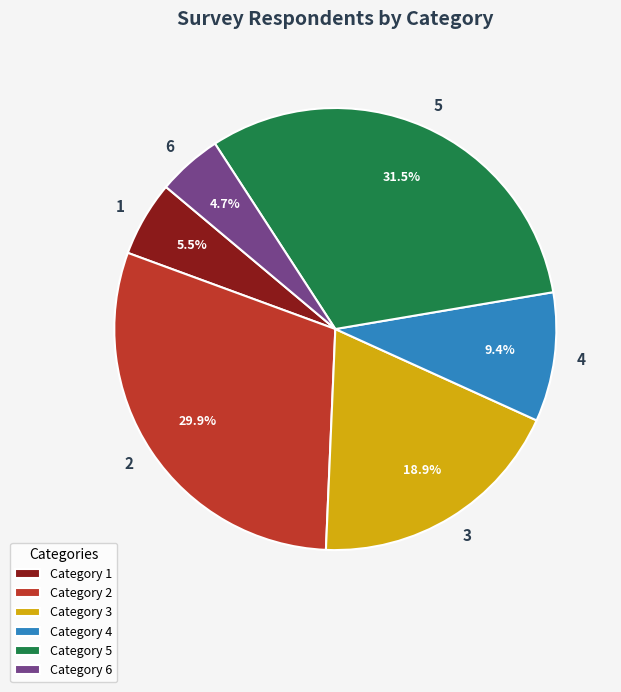

Combined, do 2 and 5 account for over 50%?

Yes